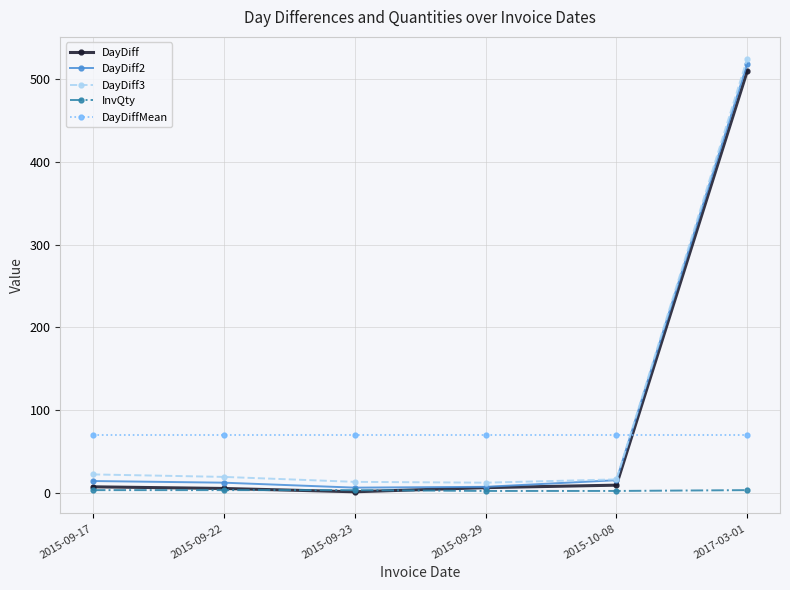

What is the difference between the second highest and minimum values in the DayDiff2 series?

9.0